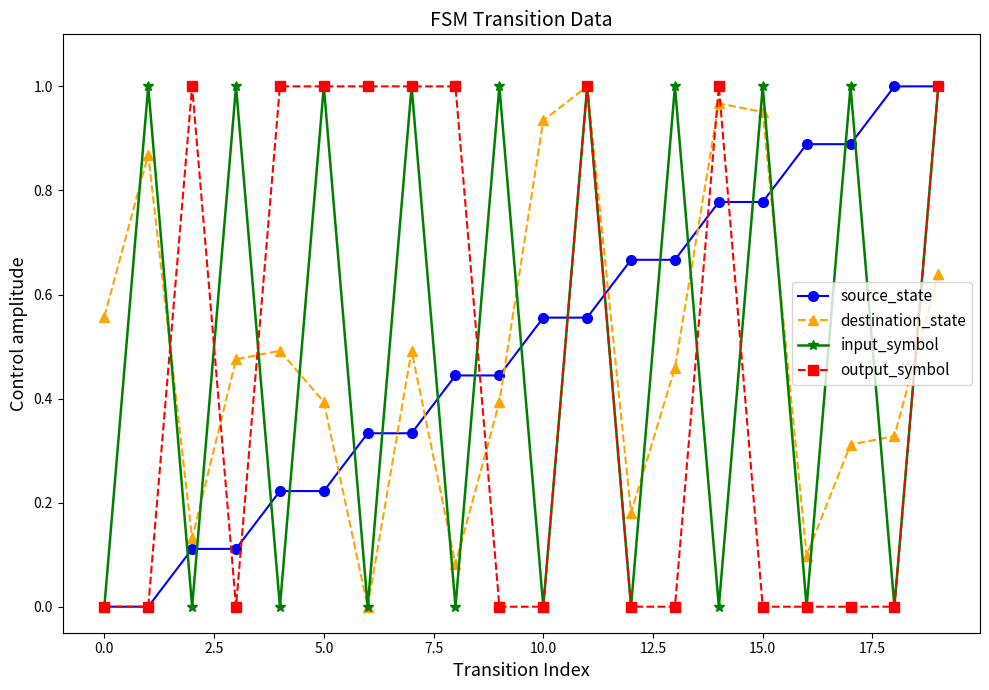

In input_symbol, how many points are higher than both neighbors (excluding endpoints)?

9